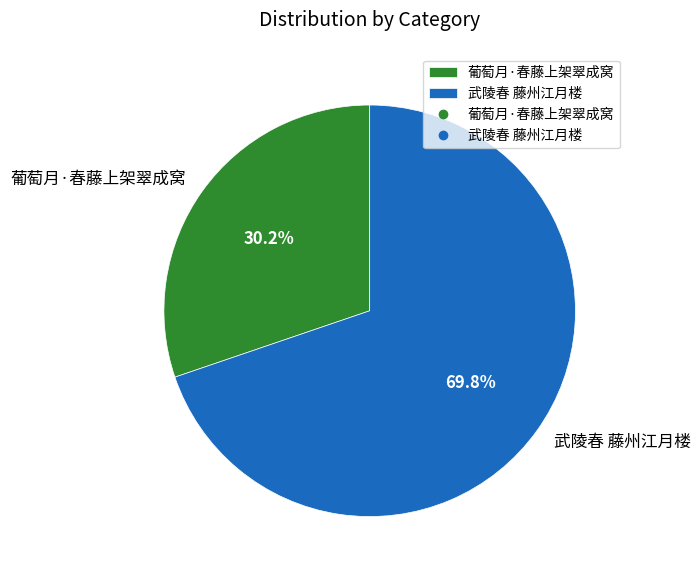

Between 葡萄月·春藤上架翠成窝 and 武陵春 藤州江月楼, which is larger?

武陵春 藤州江月楼